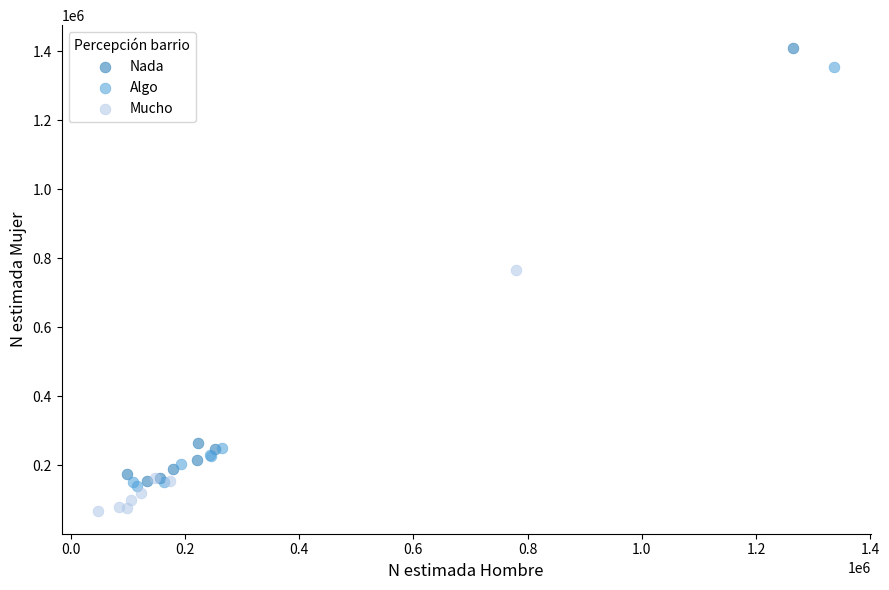

Which series has the widest spread of Y values?

Nada